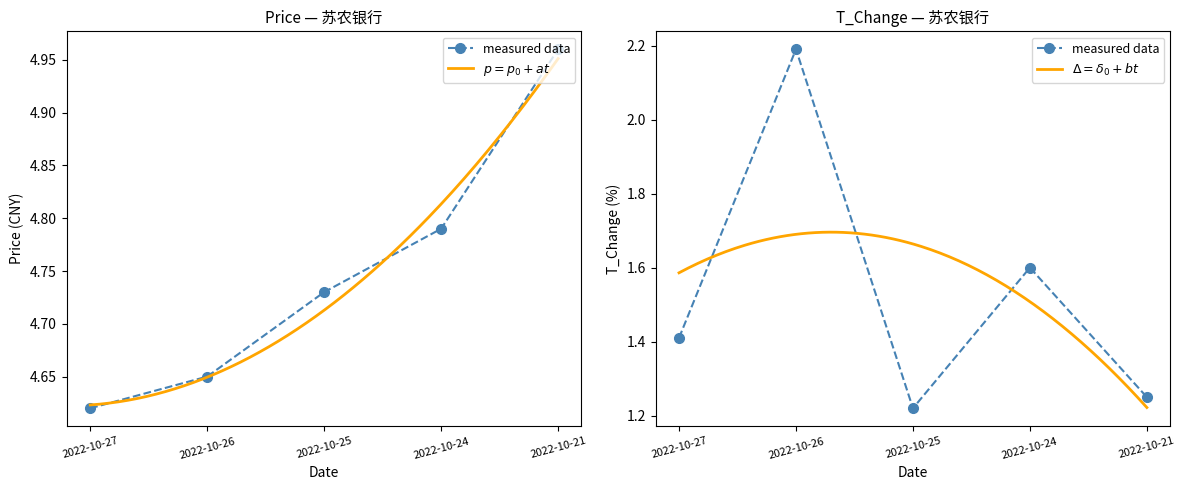

Rank the series by their average value, from highest to lowest.

price, t_change